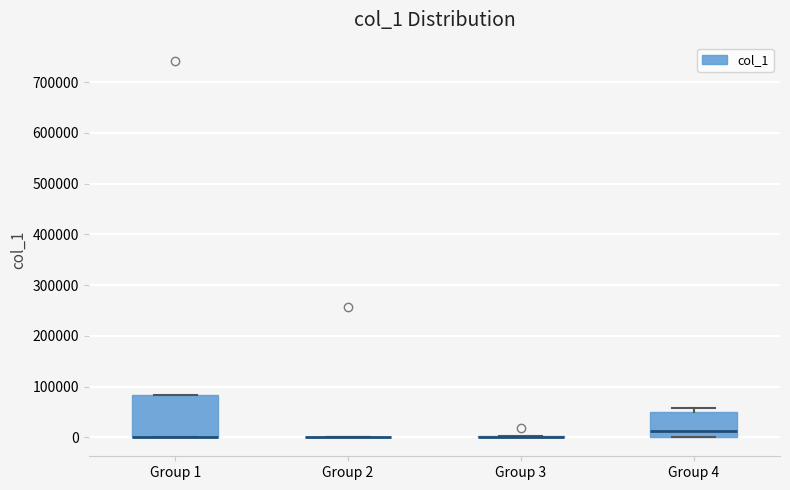

Reading left to right, read every box against the y-axis: the position of its median line, the range the box covers, and the ends of its whiskers. The values are not printed on the chart, so give them approximately, as read against the axis.

Group 1: median 0 (drawn on the box's lower edge), box 0 to 80000, whiskers 0 to 80000
Group 2: box collapsed to a line at 0, whiskers 0 to 0
Group 3: box collapsed to a line at 0, whiskers 0 to 0
Group 4: median 10000, box 0 to 50000, whiskers 0 to 60000